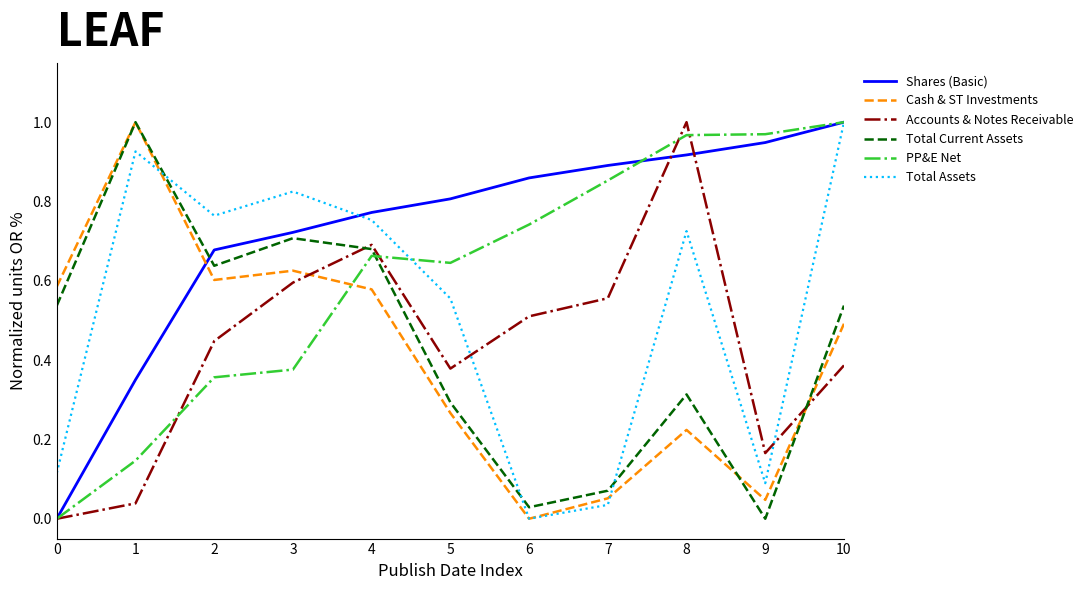

True or false: Total Current Assets has a value of 0.0 at 6.

True